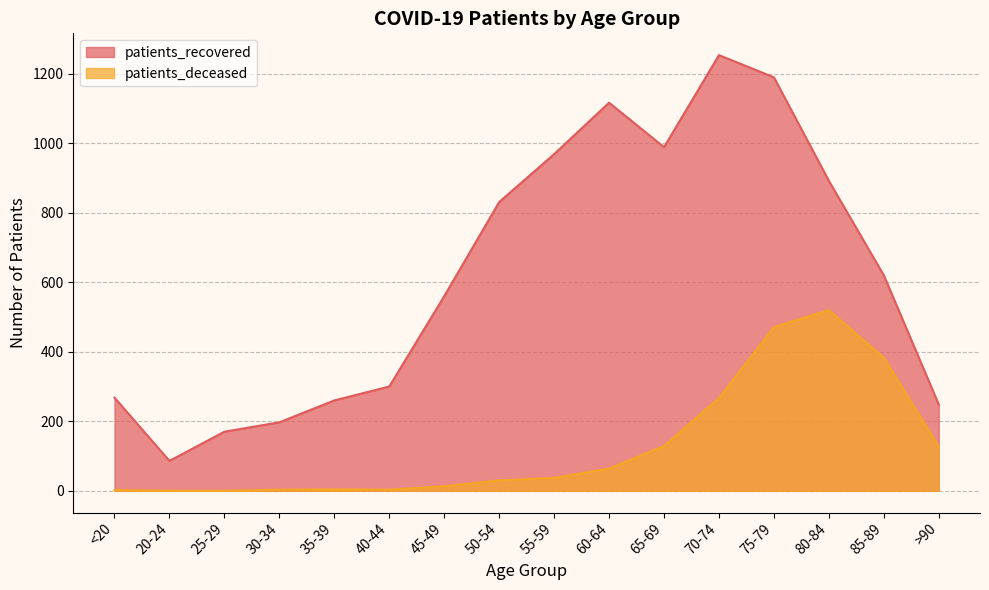

Read the patients_deceased value at >90, to the nearest 50.

150